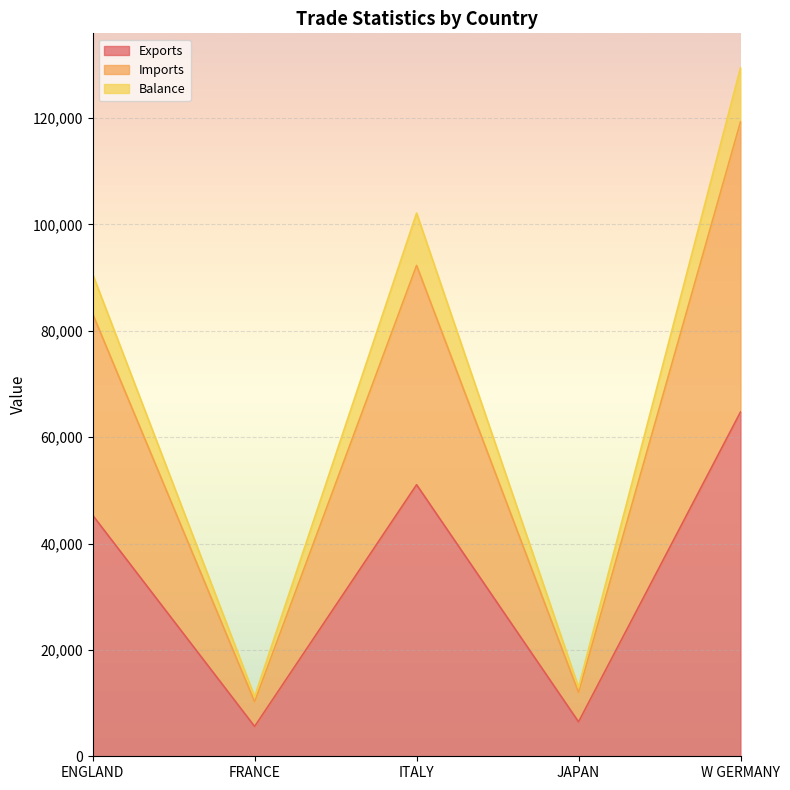

At which label is Exports closest to 35171?

ENGLAND